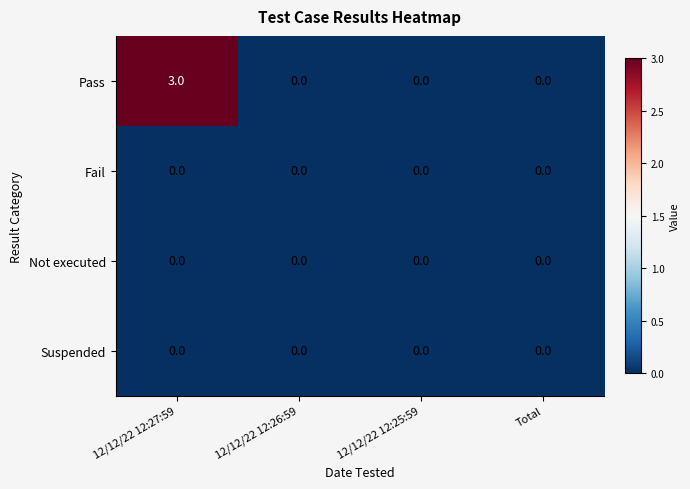

Reading right to left, transcribe all the data shown in this chart.

Pass: Total=0	12/12/22 12:25:59=0	12/12/22 12:26:59=0	12/12/22 12:27:59=3
Fail: Total=0	12/12/22 12:25:59=0	12/12/22 12:26:59=0	12/12/22 12:27:59=0
Not executed: Total=0	12/12/22 12:25:59=0	12/12/22 12:26:59=0	12/12/22 12:27:59=0
Suspended: Total=0	12/12/22 12:25:59=0	12/12/22 12:26:59=0	12/12/22 12:27:59=0